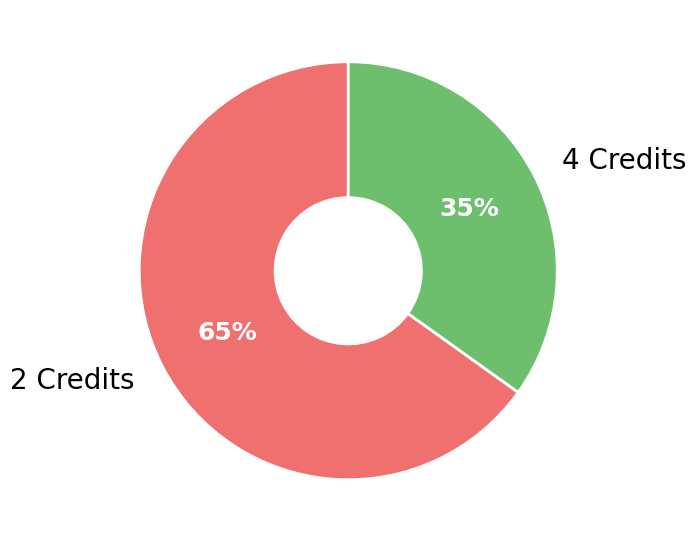

What is the smallest slice in the pie chart?

4 Credits